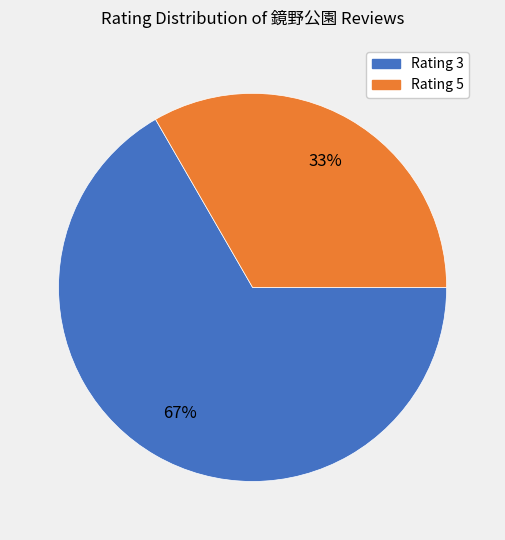

Is there any slice that represents more than half of the pie?

Yes